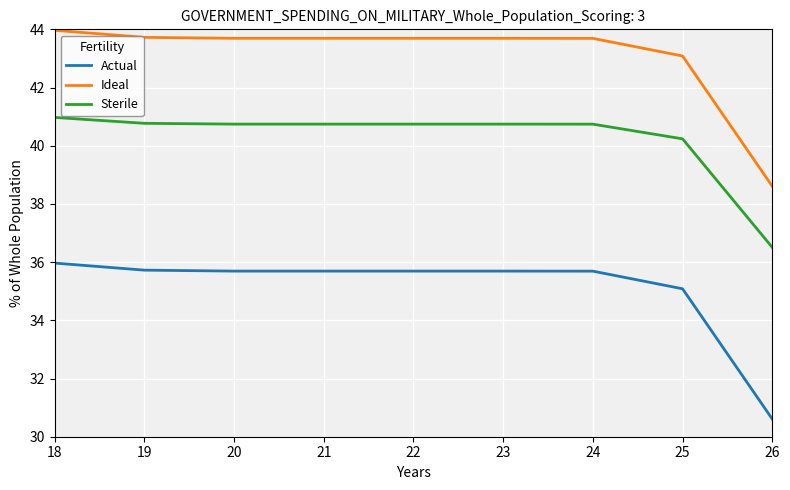

What are all the series names shown in the legend?

Actual, Ideal, Sterile